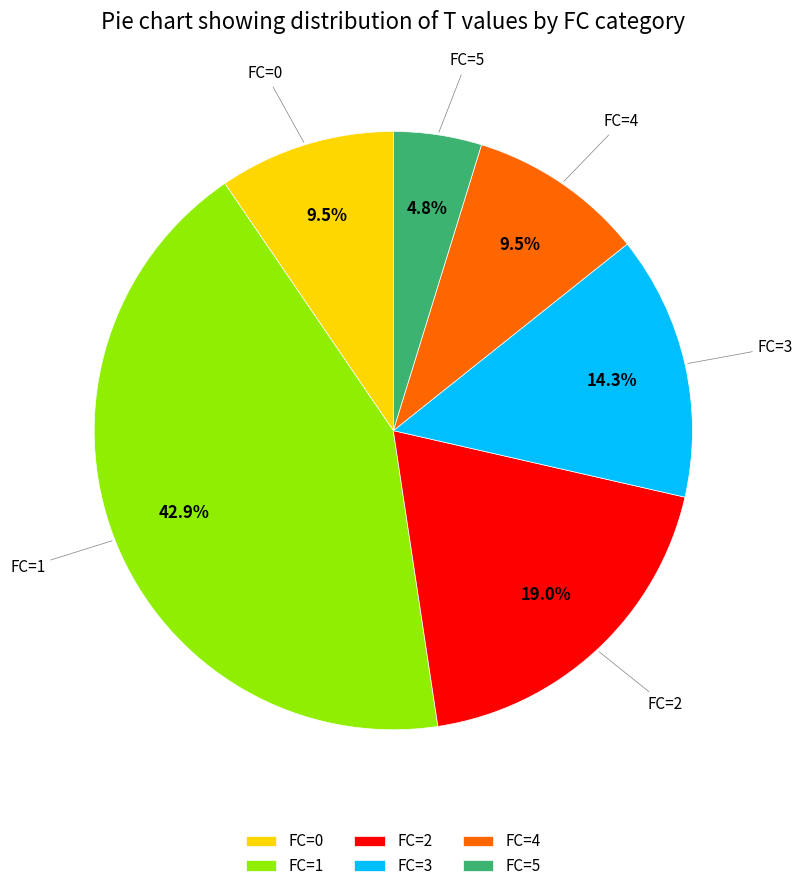

Which slice is the smallest?

FC=5